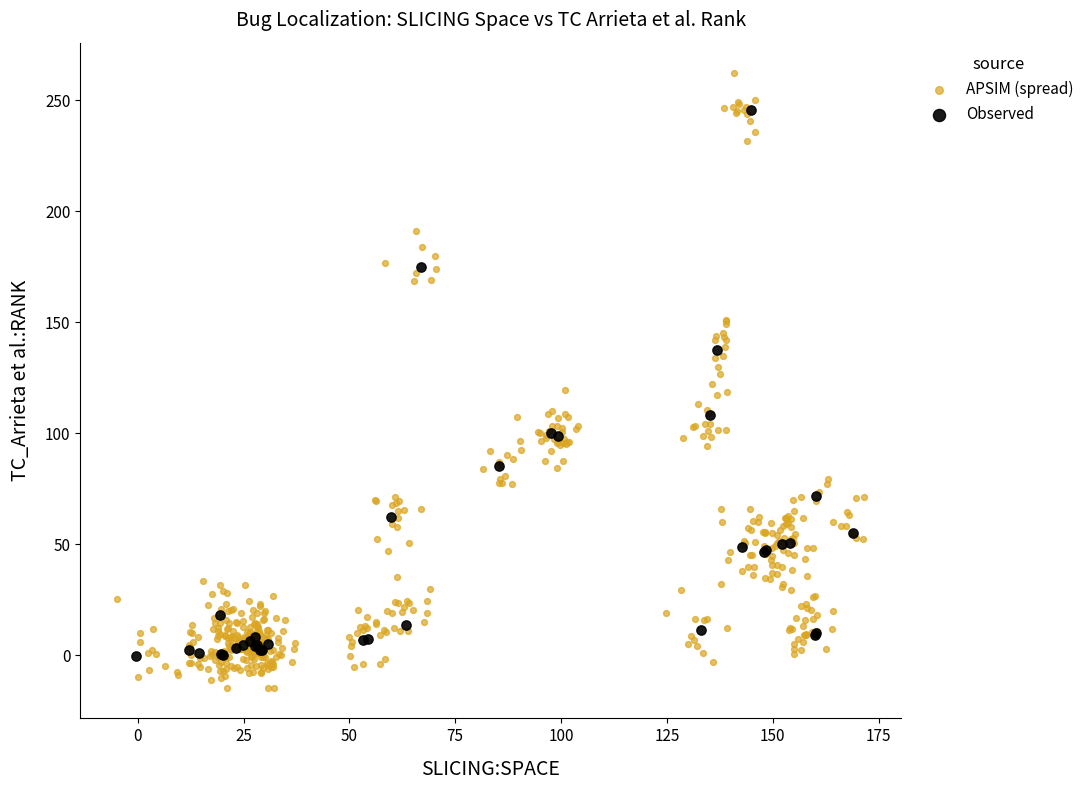

Which series reaches the maximum Y coordinate?

APSIM (spread)